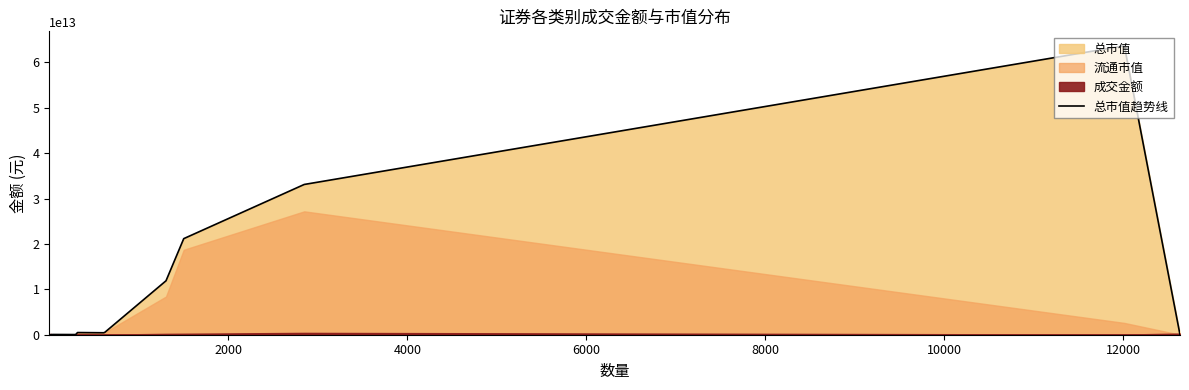

Reading left to right, list all the values displayed in this chart.

1616213300.7	0.0	52586391573.9	33772598353.3	478548857008.3	433170478144.6	537282696171.4	11887737127060.2	21173643387350.2	33113966905984.3	63675172156245.0	0.0